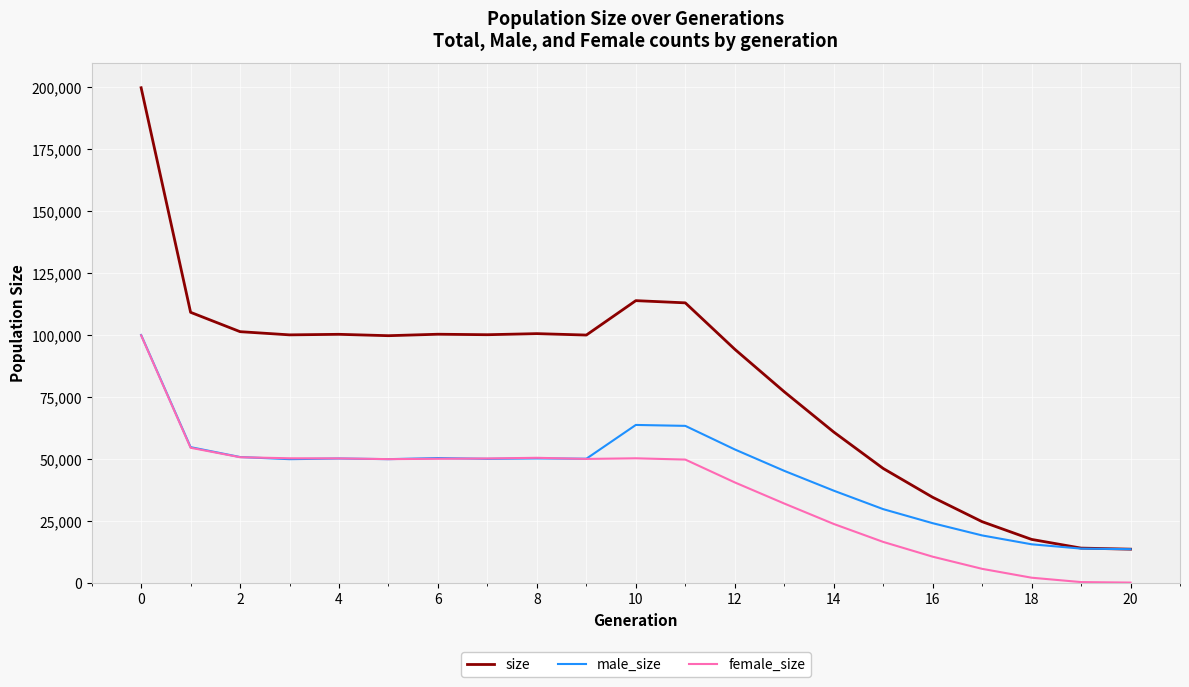

Which series has the widest spread of values?

size